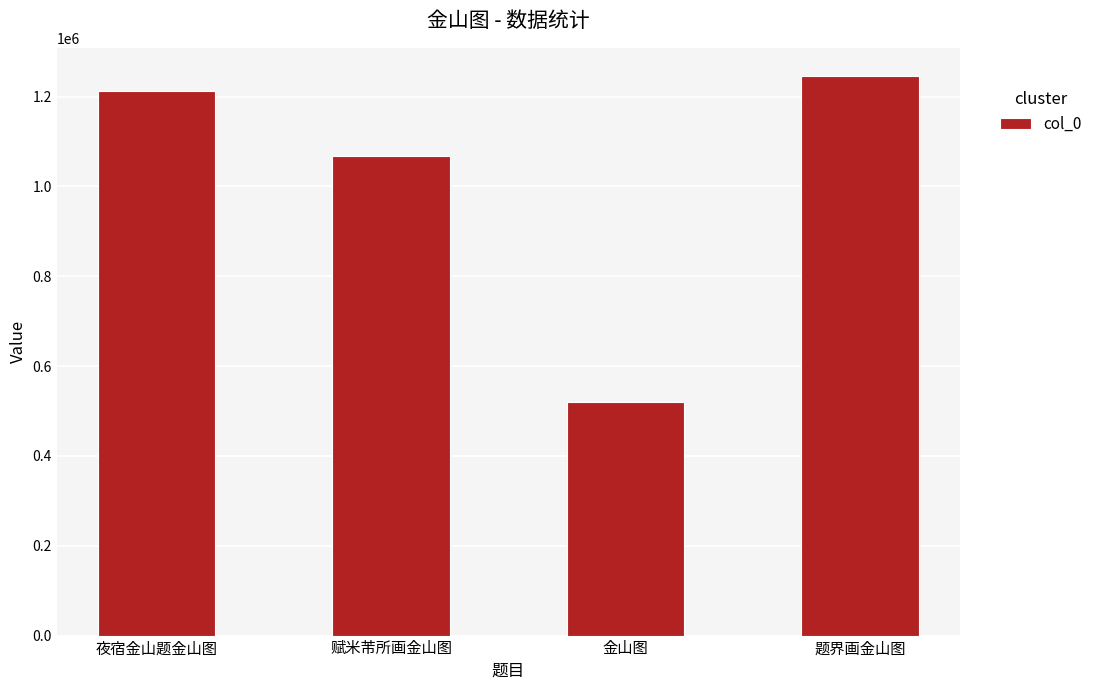

Which label corresponds to the largest value in the chart?

题界画金山图